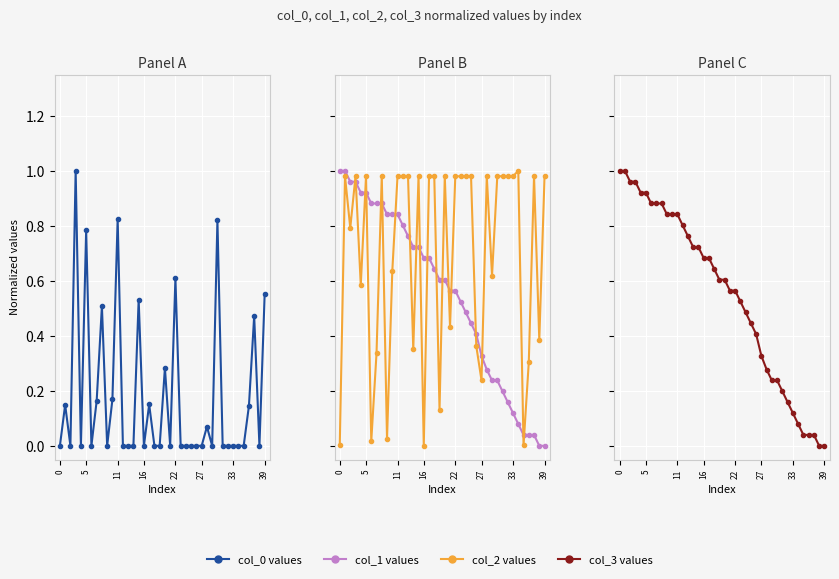

Between 17 and 23, which series saw the biggest shift?

col_1 values